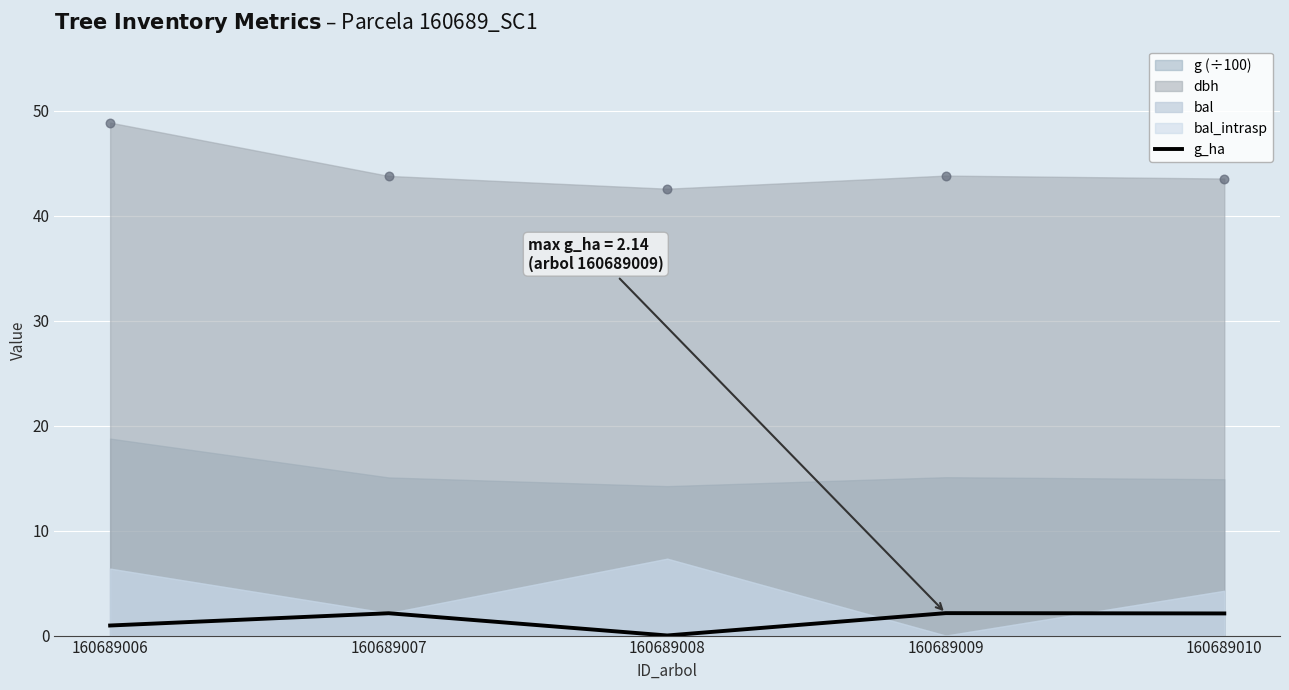

What is the change in value from 160689006 to 160689008?

-0.9